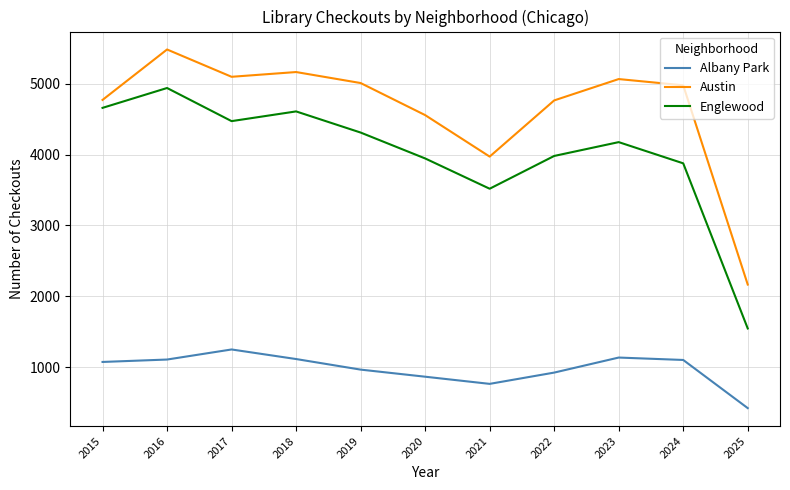

At how many categories does at least one series exceed 2059?

11